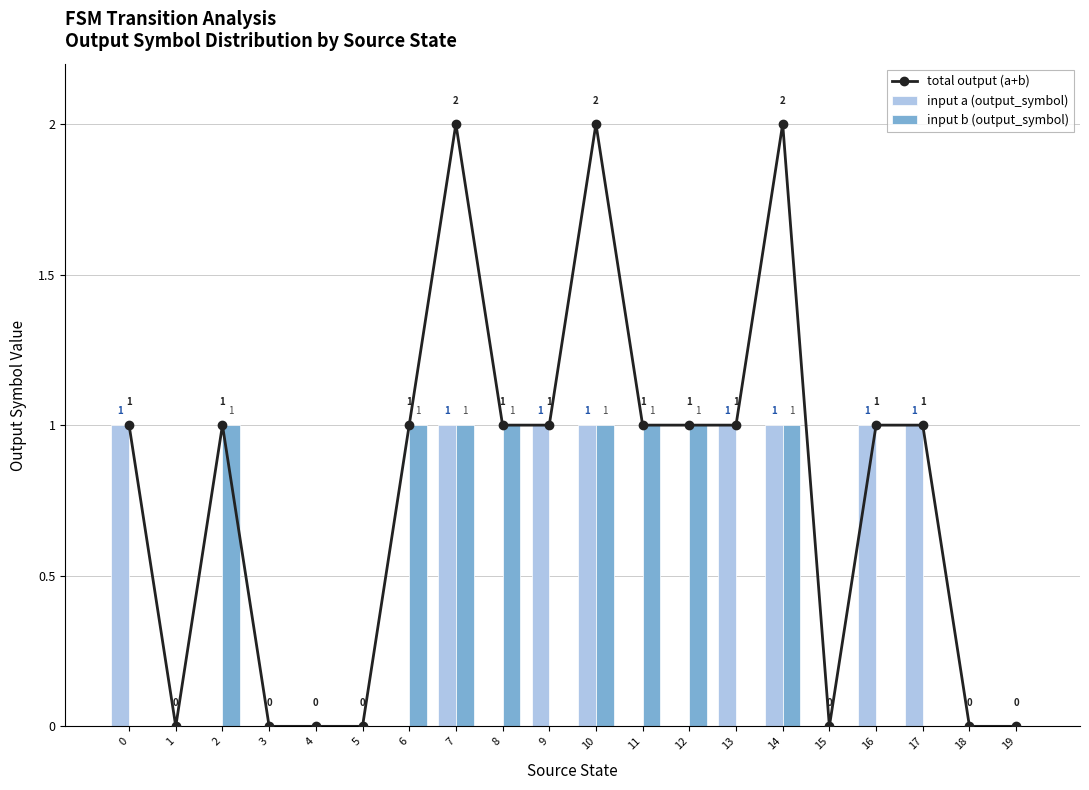

How many input b (output_symbol) values are between 0 and 1?

20